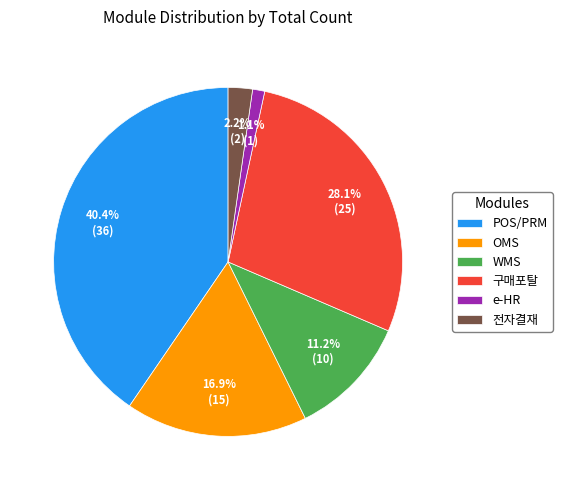

Count the number of slices in the pie.

6